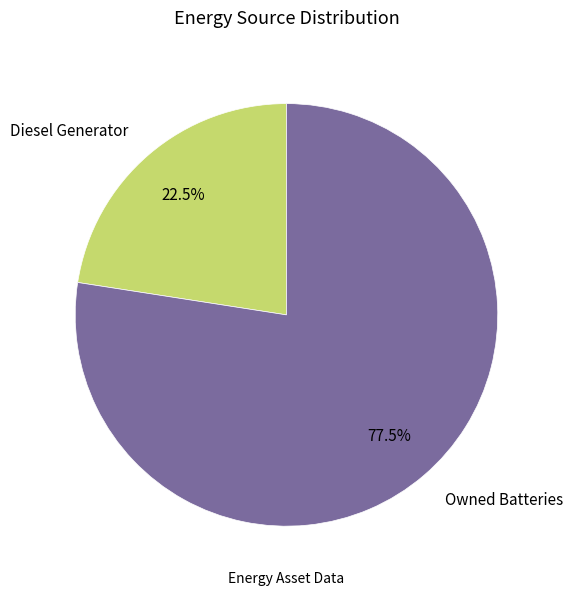

What percentage is NOT represented by Diesel Generator?

77.5%